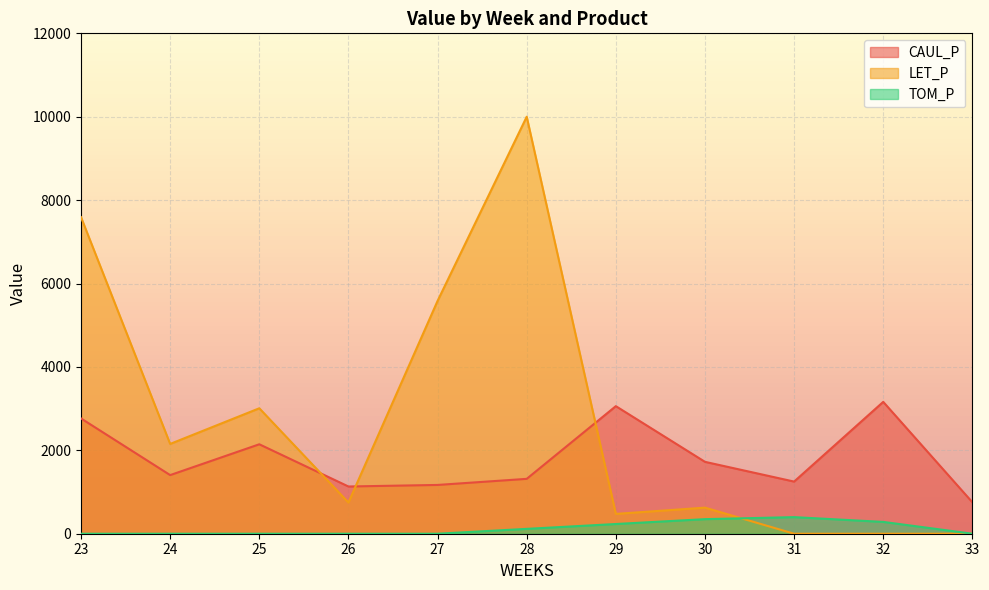

At 23, list the series in order from largest to smallest.

LET_P, CAUL_P, TOM_P